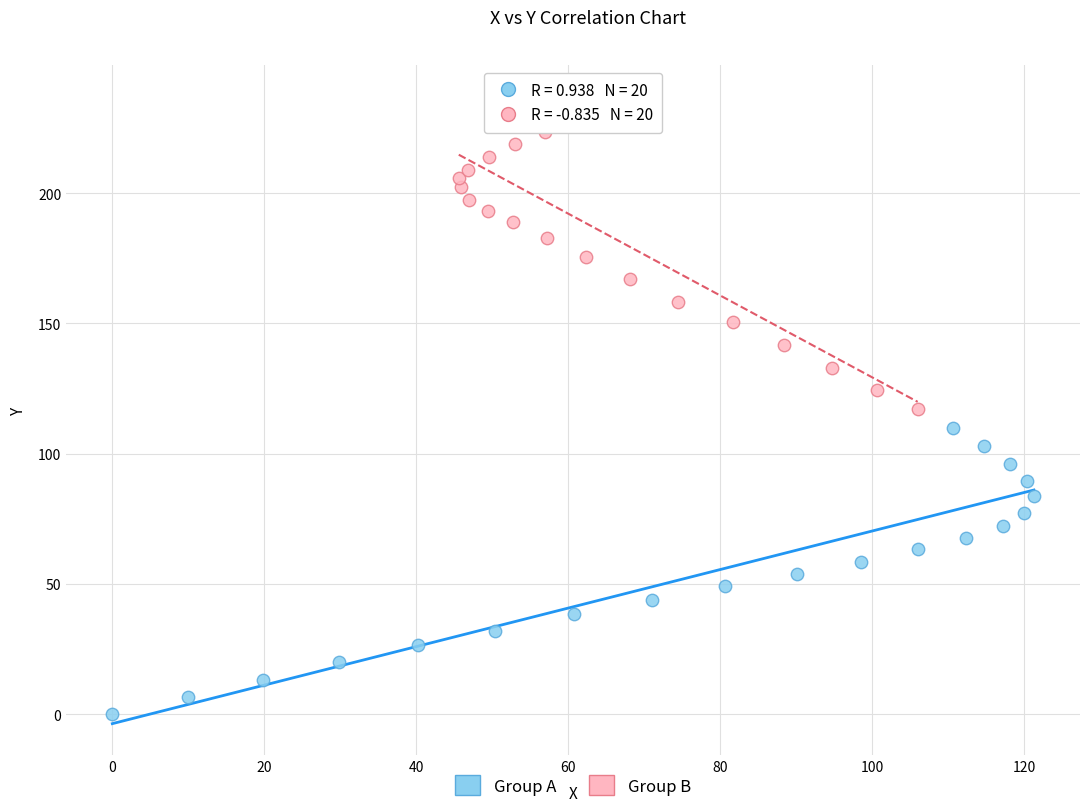

Which series has the widest spread of Y values?

Group B